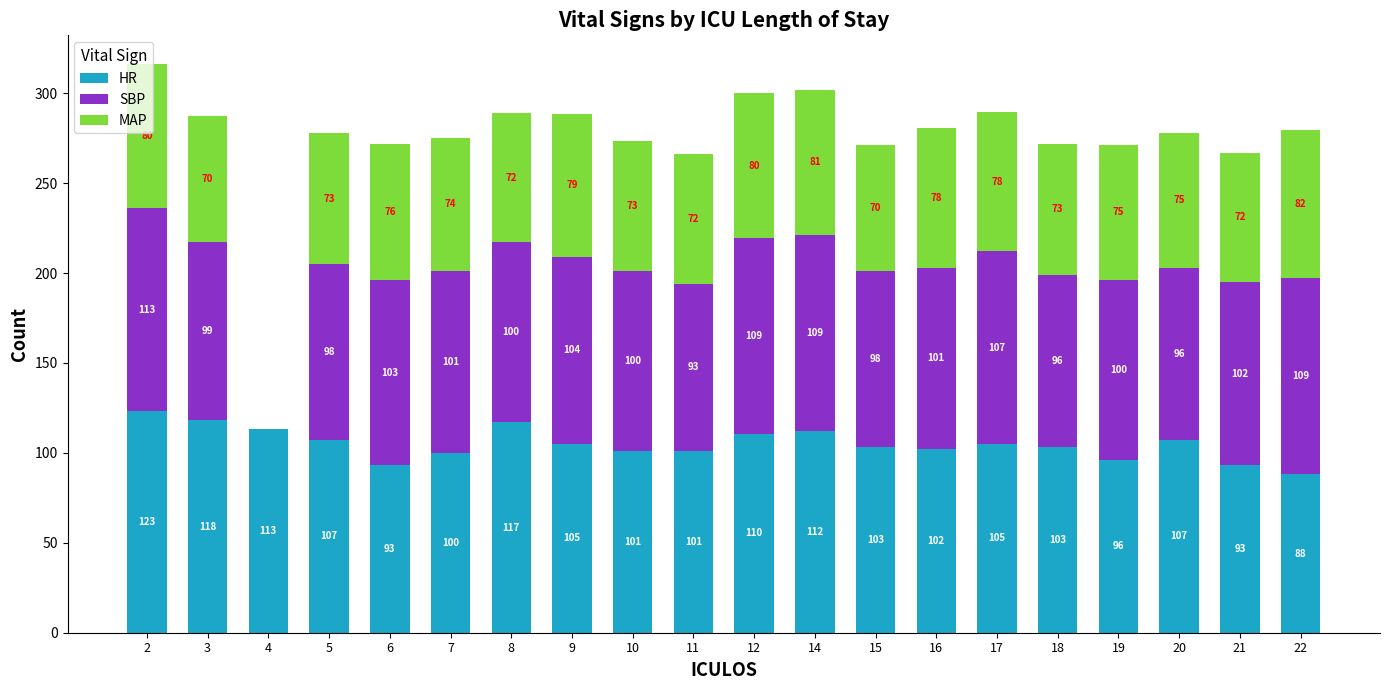

What is the approximate value of HR at 17?

105.0